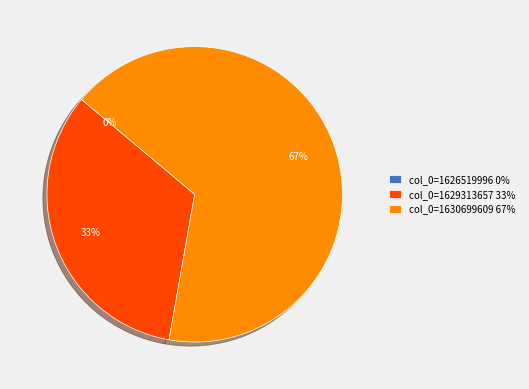

Does any single category account for the majority?

Yes